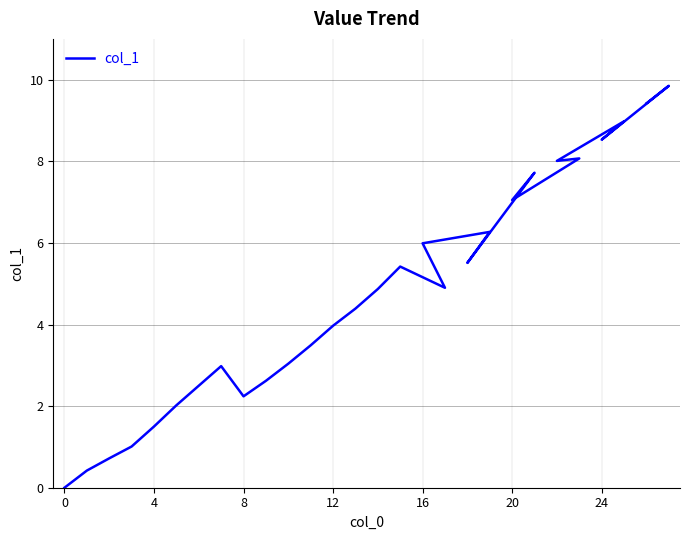

Does the chart have visible grid lines?

Yes